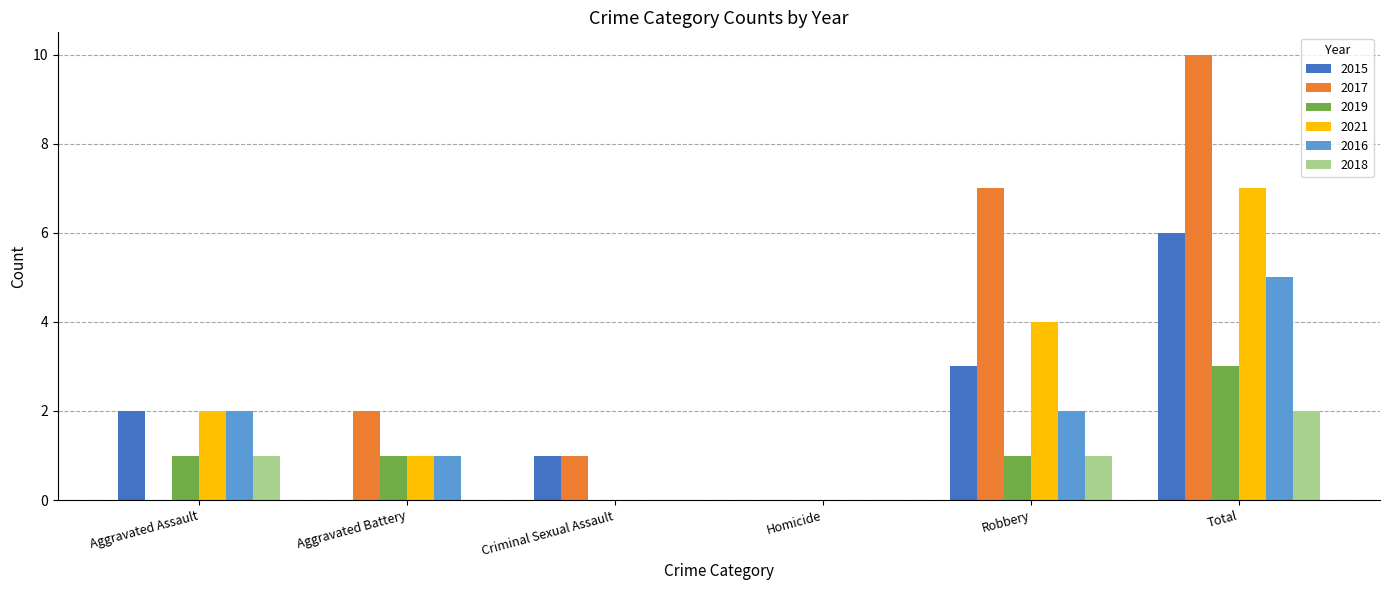

True or false: 2018 has a value of 2 at Robbery.

False